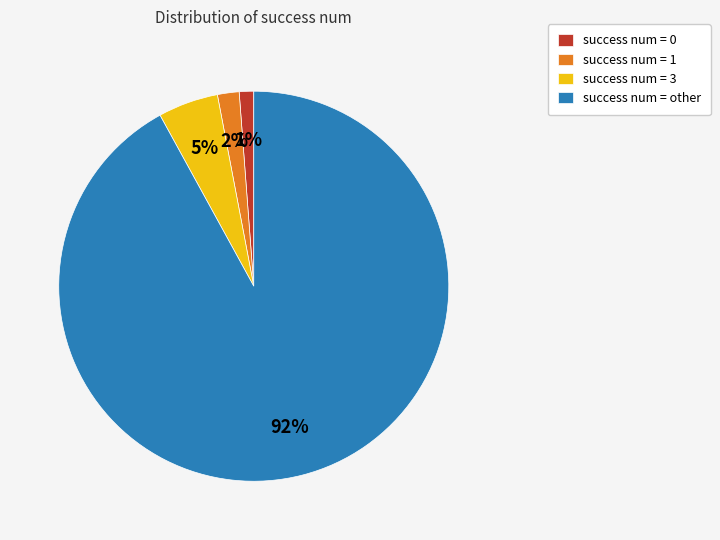

To the nearest percent, what is the average slice percentage?

25%